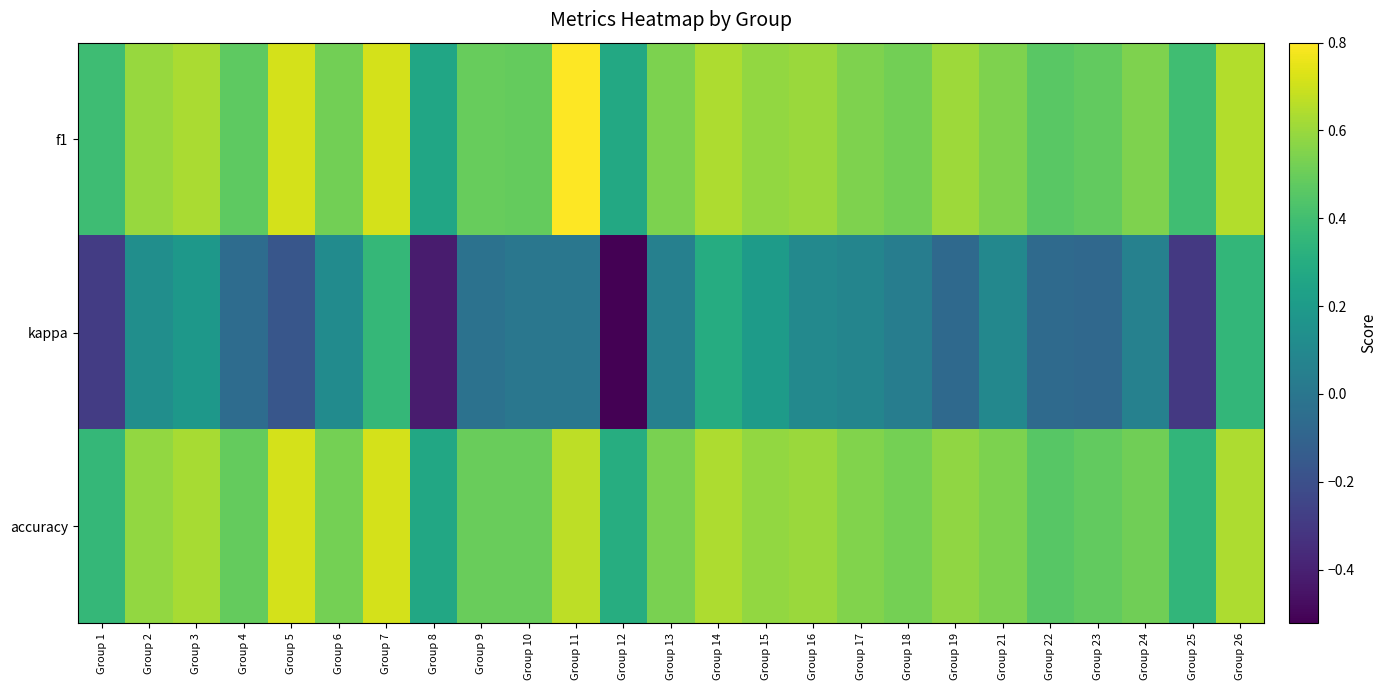

Reading right to left, transcribe all the data shown in this chart.

f1: Group 26=0.6	Group 25=0.4	Group 24=0.5	Group 23=0.5	Group 22=0.5	Group 21=0.5	Group 19=0.6	Group 18=0.5	Group 17=0.5	Group 16=0.6	Group 15=0.6	Group 14=0.6	Group 13=0.5	Group 12=0.3	Group 11=0.8	Group 10=0.5	Group 9=0.5	Group 8=0.3	Group 7=0.7	Group 6=0.5	Group 5=0.7	Group 4=0.5	Group 3=0.6	Group 2=0.6	Group 1=0.4
kappa: Group 26=0.4	Group 25=-0.3	Group 24=0.1	Group 23=-0.1	Group 22=-0.1	Group 21=0.1	Group 19=-0.1	Group 18=0.0	Group 17=0.1	Group 16=0.1	Group 15=0.2	Group 14=0.3	Group 13=0.1	Group 12=-0.5	Group 11=0.0	Group 10=0.0	Group 9=-0.0	Group 8=-0.4	Group 7=0.4	Group 6=0.1	Group 5=-0.2	Group 4=-0.1	Group 3=0.2	Group 2=0.1	Group 1=-0.3
accuracy: Group 26=0.6	Group 25=0.3	Group 24=0.5	Group 23=0.5	Group 22=0.5	Group 21=0.5	Group 19=0.6	Group 18=0.5	Group 17=0.6	Group 16=0.6	Group 15=0.6	Group 14=0.6	Group 13=0.5	Group 12=0.3	Group 11=0.7	Group 10=0.5	Group 9=0.5	Group 8=0.3	Group 7=0.7	Group 6=0.5	Group 5=0.7	Group 4=0.5	Group 3=0.6	Group 2=0.6	Group 1=0.4